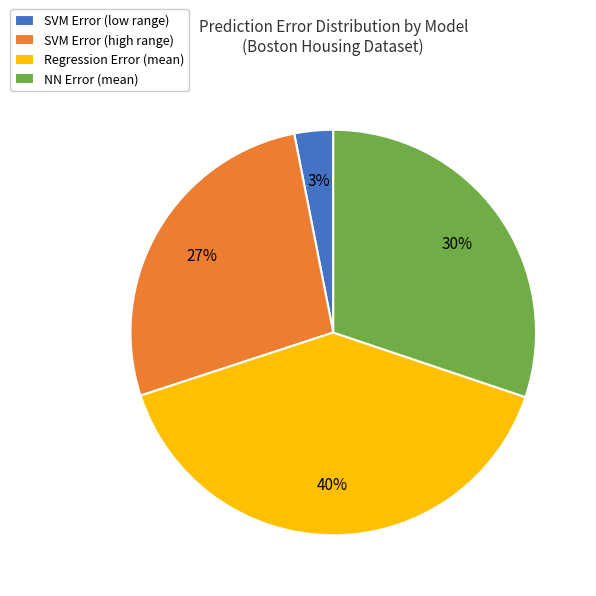

To the nearest percent, what portion does SVM Error (high range) represent?

27%